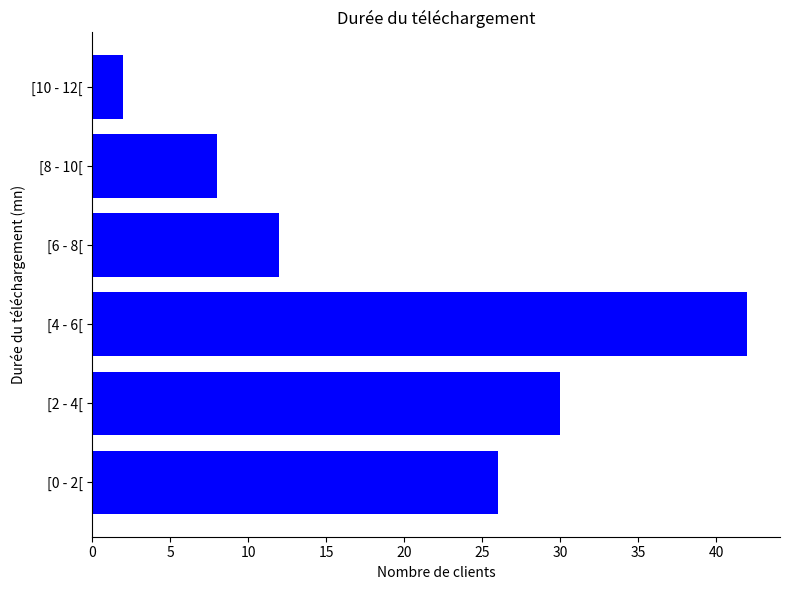

At which label is the value closest to 22?

[0 - 2[